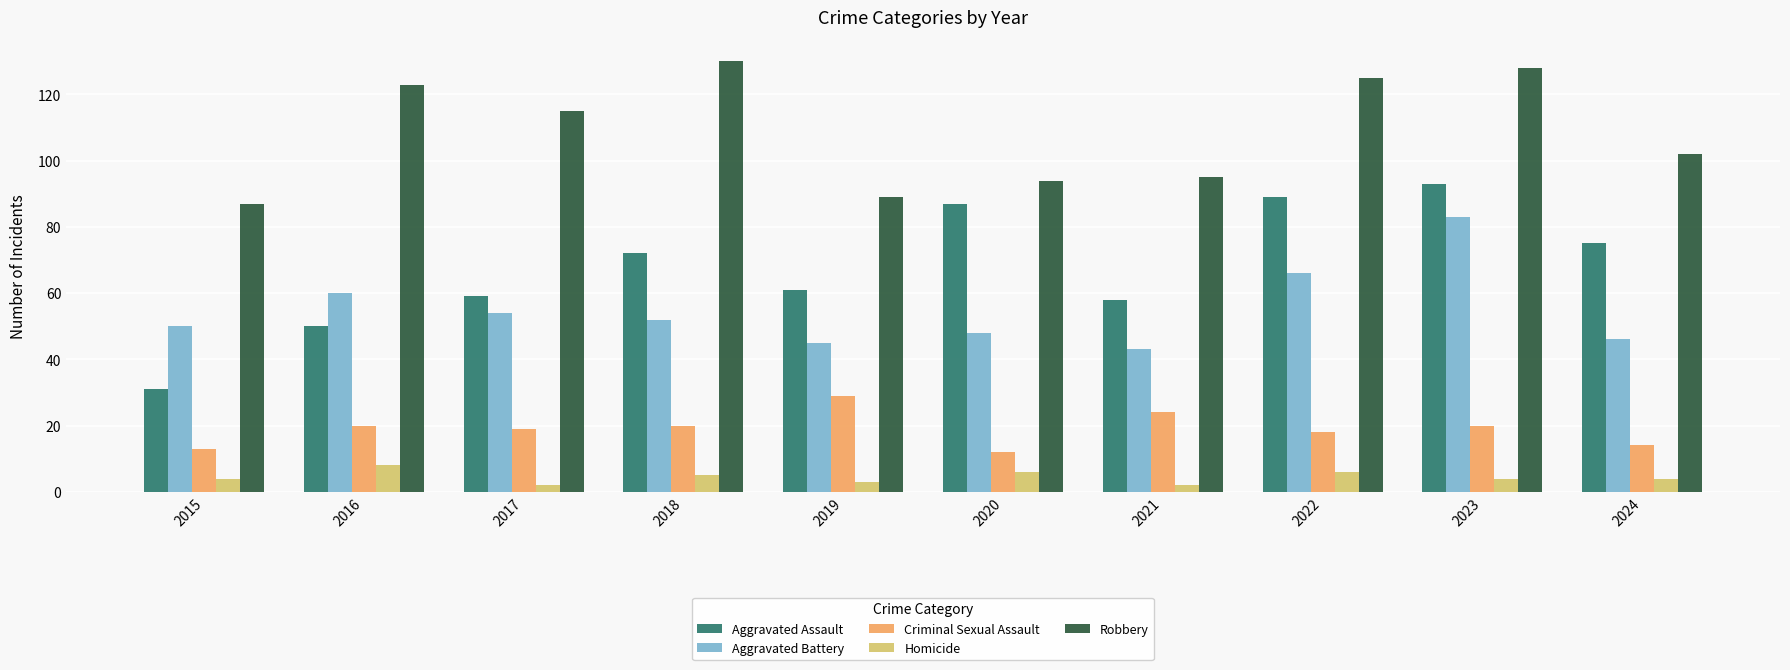

At how many categories does at least one series exceed 53?

10